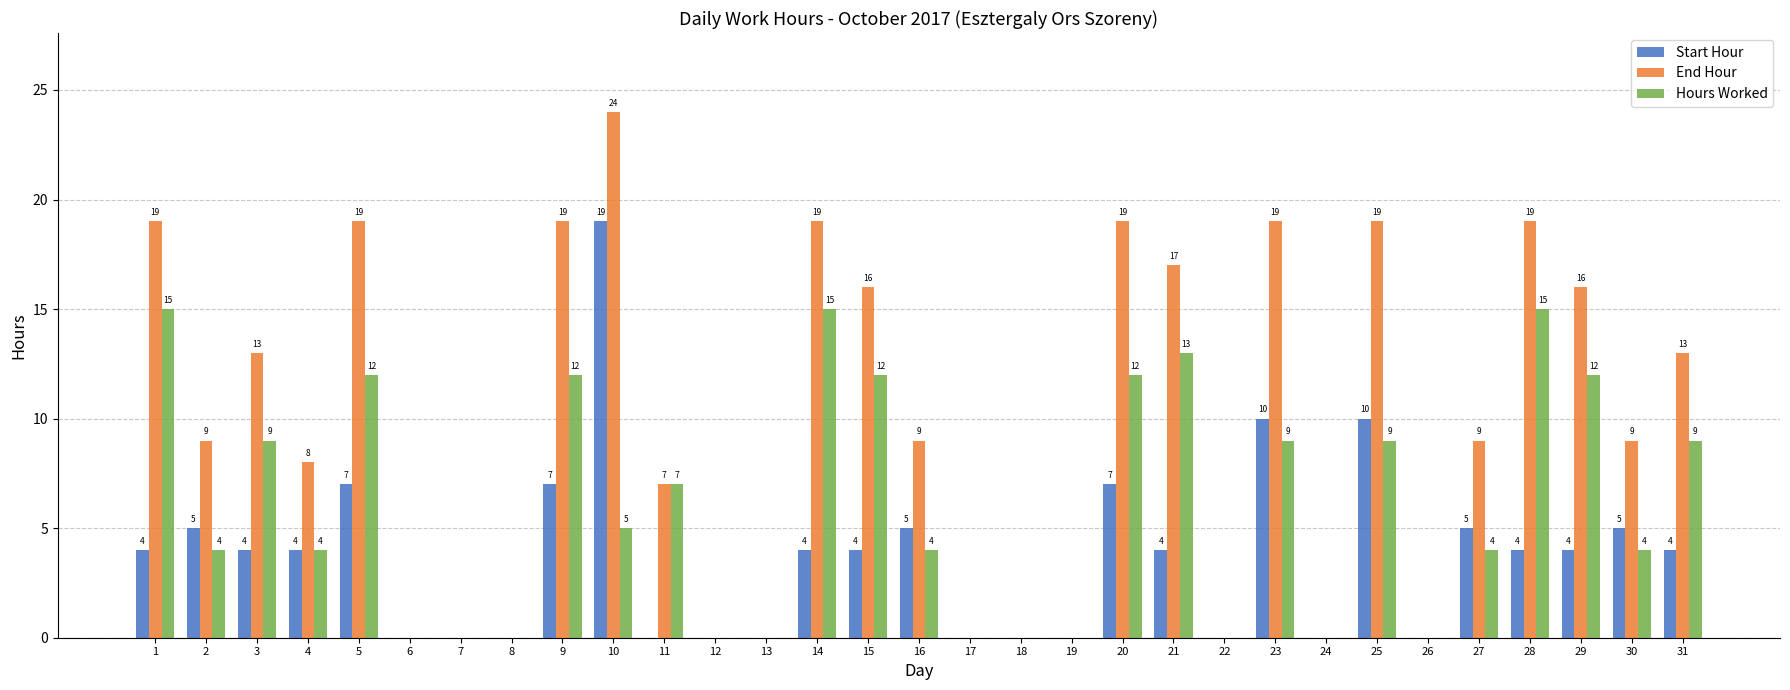

What is the total value across all series at 9?

38